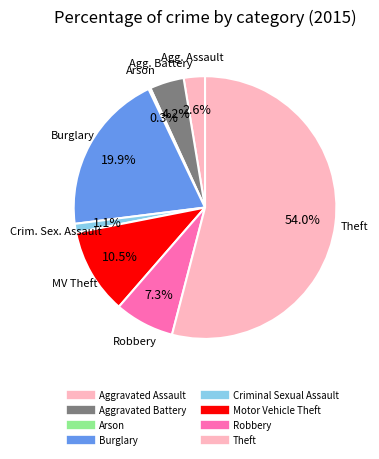

The Motor Vehicle Theft slice represents 11% of the pie. True or false?

True